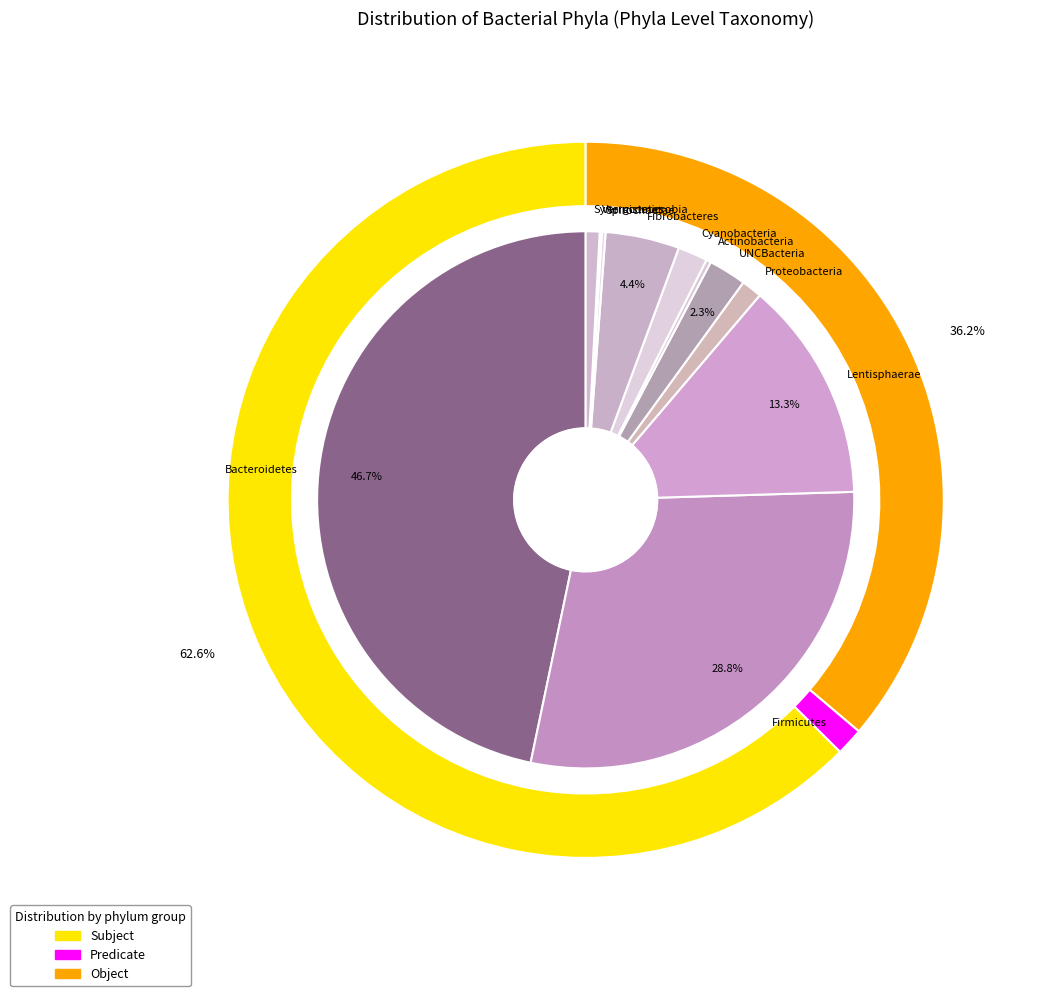

Between Proteobacteria and Verrucomicrobia, which is larger?

Proteobacteria